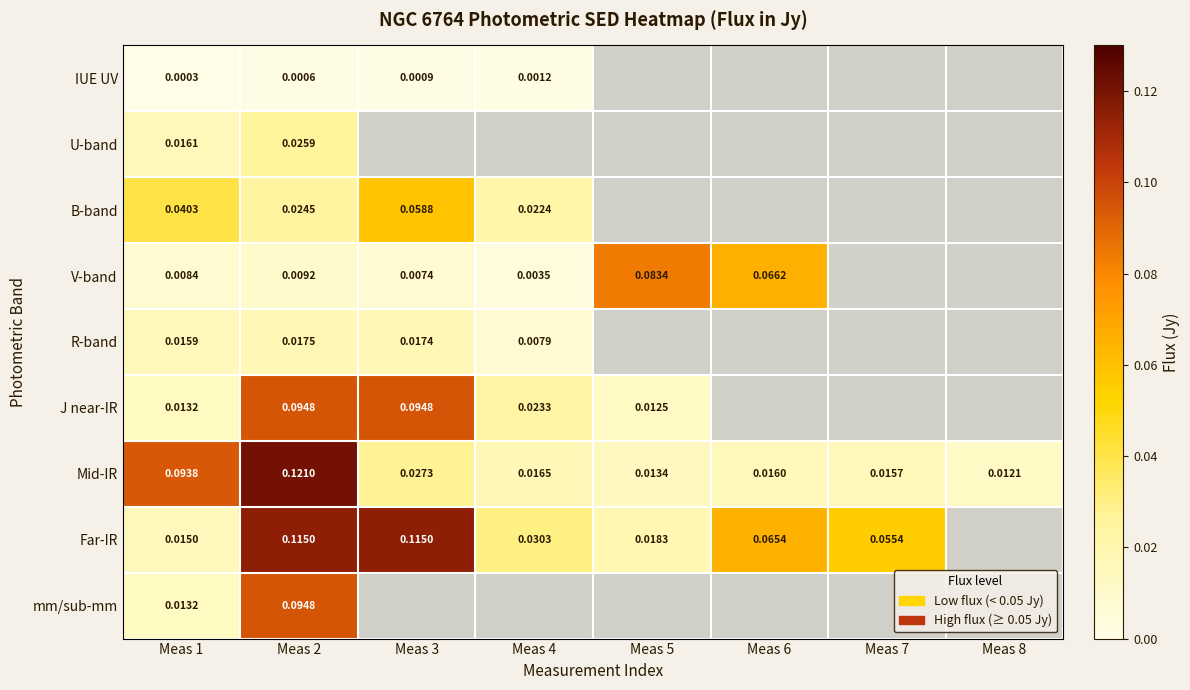

At how many categories does at least one series exceed 0?

8